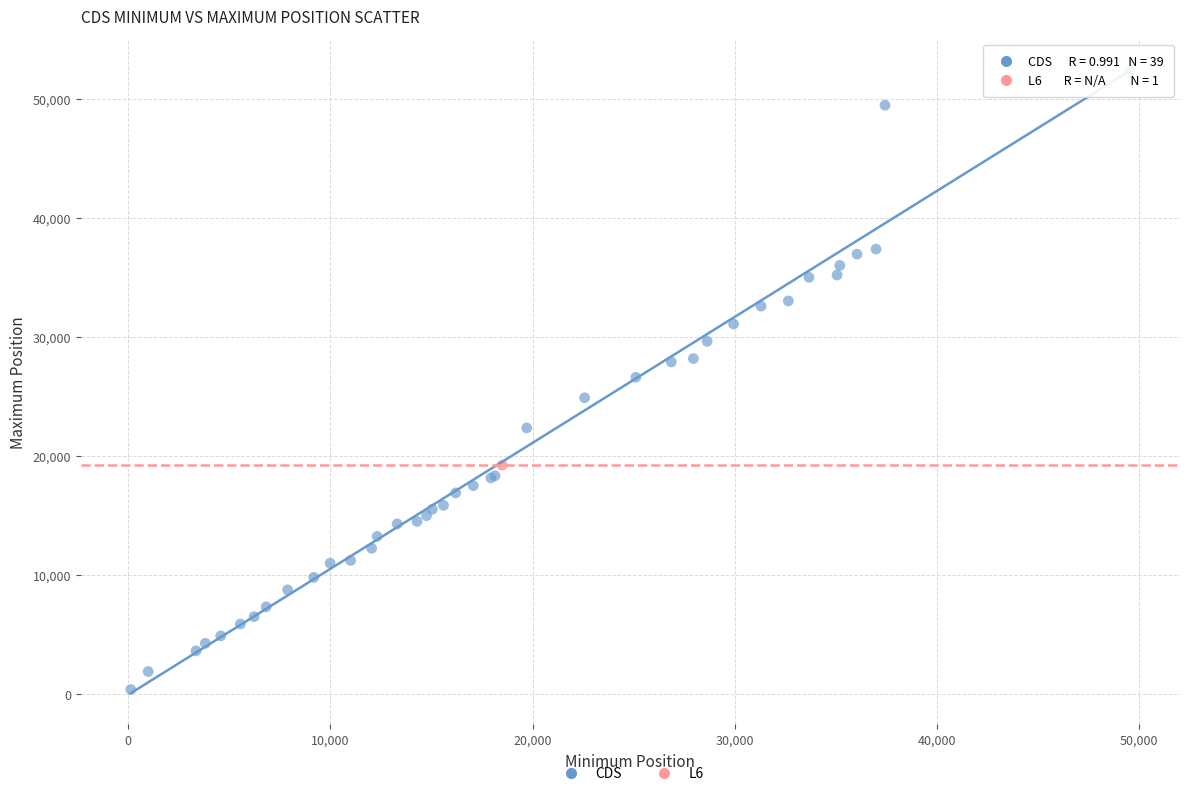

What are all the series names shown in the legend?

CDS, L6